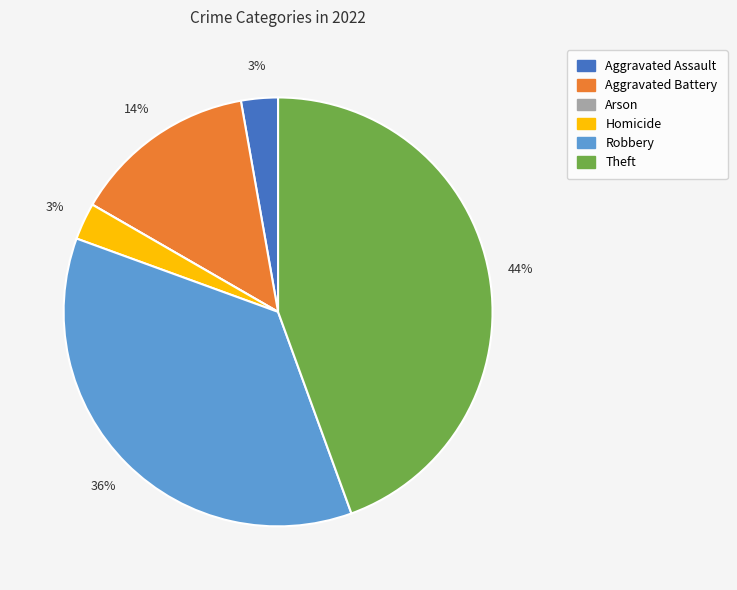

What percentage is the Homicide slice, to the nearest percent?

3%